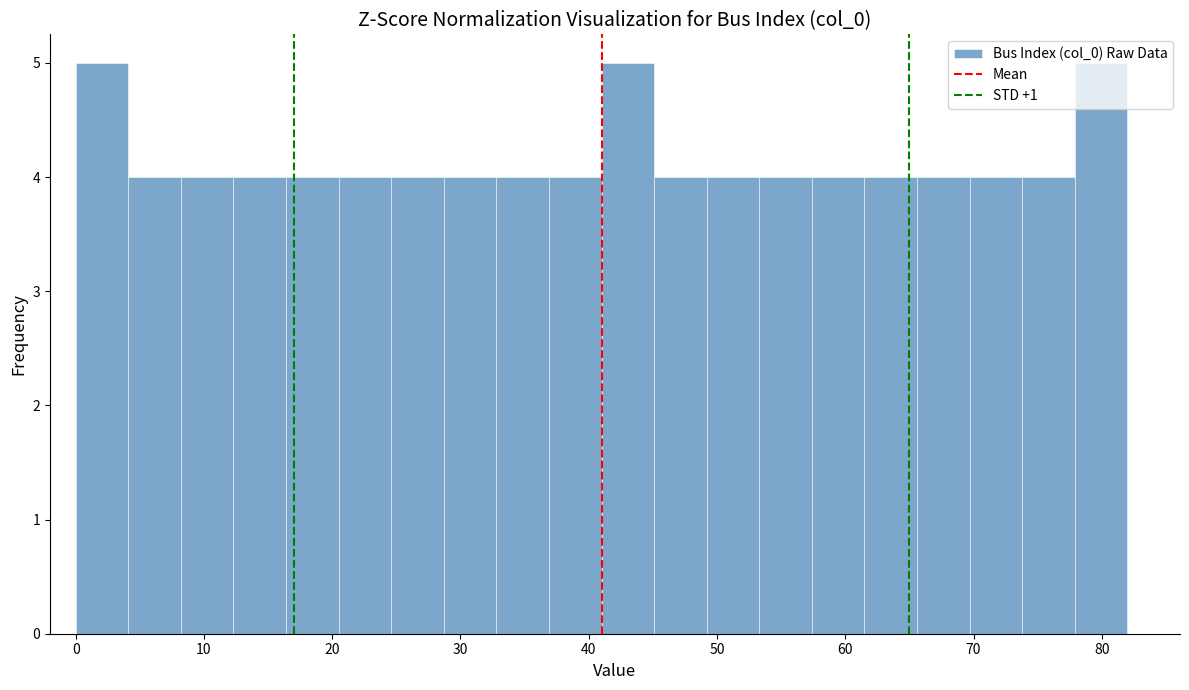

Reading left to right, list every bar in this chart as the range it spans on the x-axis followed by its height. Neither the bar edges nor the heights are printed on the chart, so give them approximately, as read against the axes.

0.0 to 4.1: 5
4.1 to 8.2: 4
8.2 to 12.3: 4
12.3 to 16.4: 4
16.4 to 20.5: 4
20.5 to 24.6: 4
24.6 to 28.7: 4
28.7 to 32.8: 4
32.8 to 36.9: 4
36.9 to 41.0: 4
41.0 to 45.1: 5
45.1 to 49.2: 4
49.2 to 53.3: 4
53.3 to 57.4: 4
57.4 to 61.5: 4
61.5 to 65.6: 4
65.6 to 69.7: 4
69.7 to 73.8: 4
73.8 to 77.9: 4
77.9 to 82.0: 5